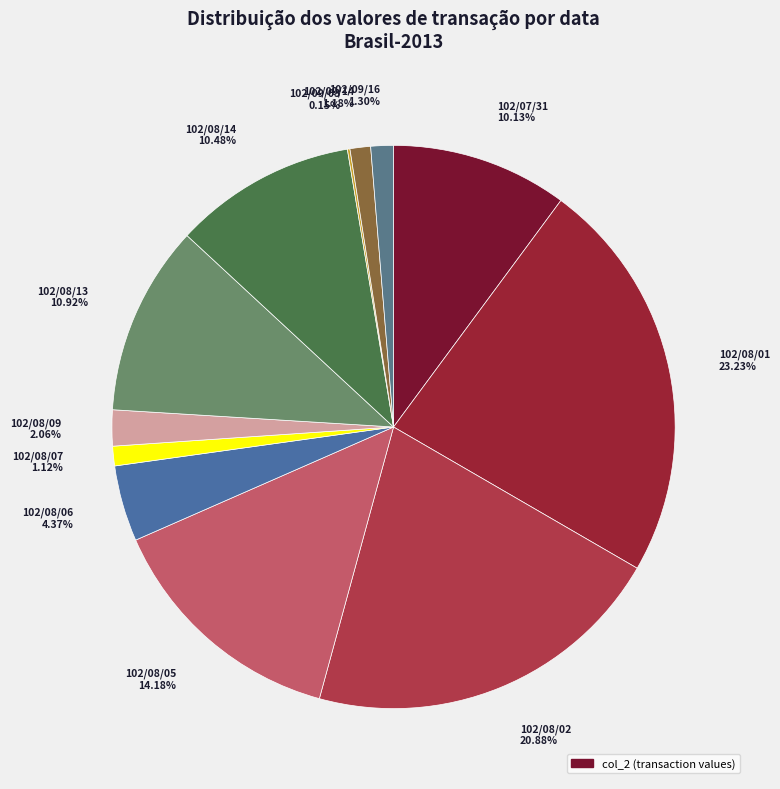

To the nearest percent, what is the combined percentage of 102/08/13 and 102/07/31?

21%